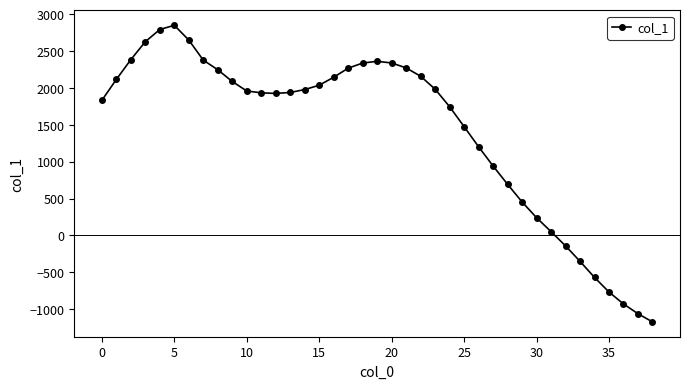

What is the sum of all values?

55419